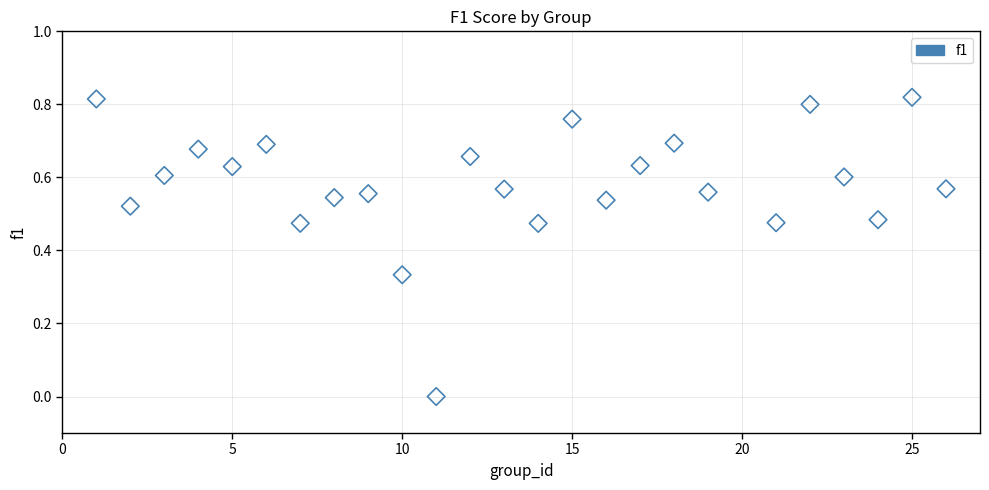

How many data points are displayed?

25